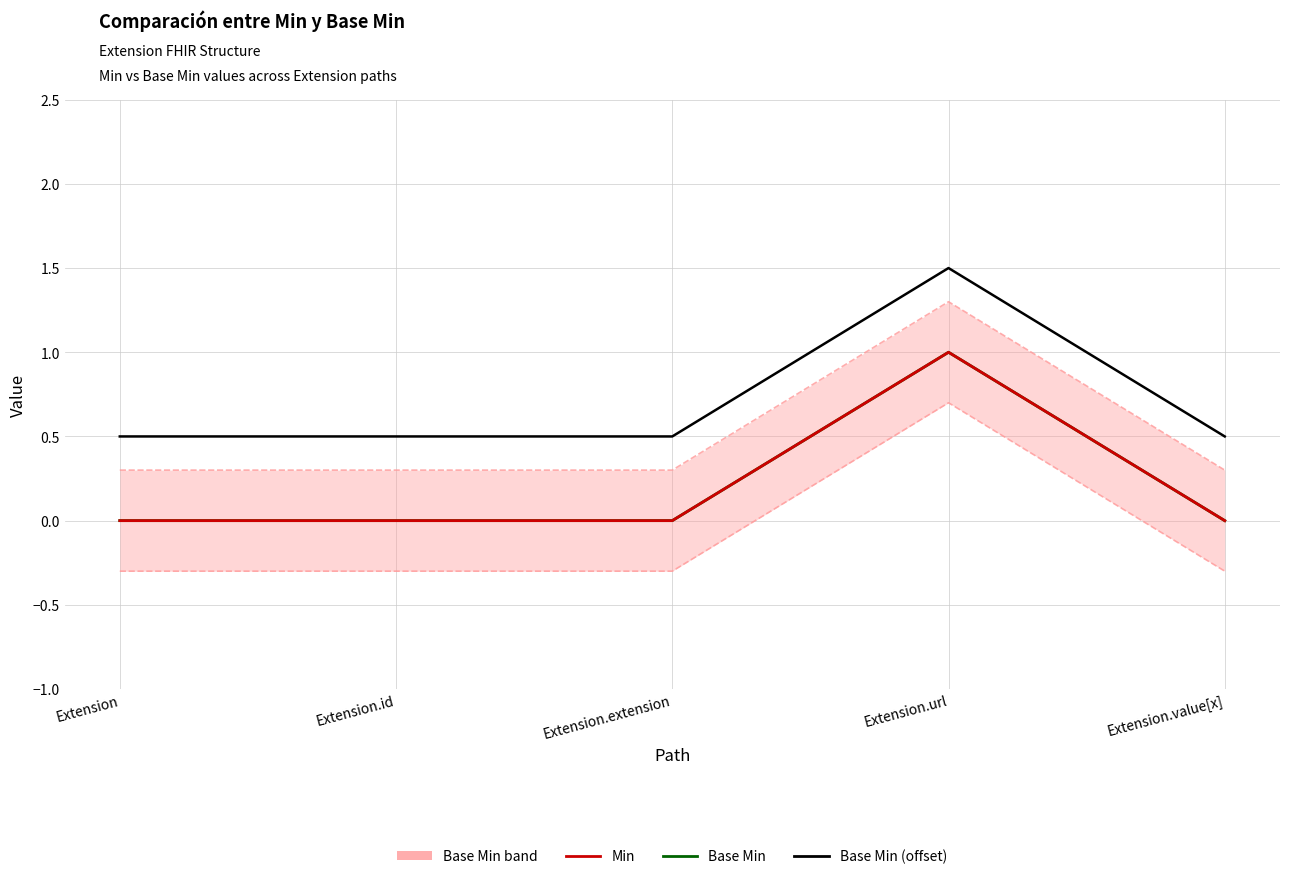

What is the sum of all Min values?

1.0